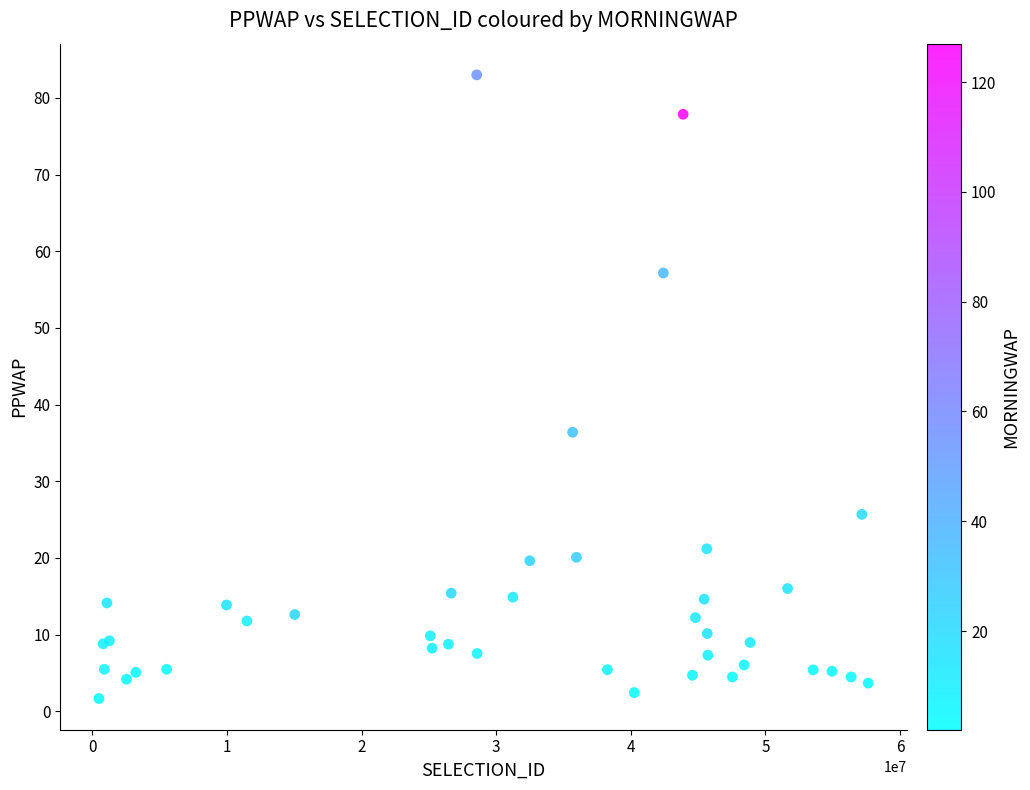

What Y value in the scatter plot is closest to 42?

36.4